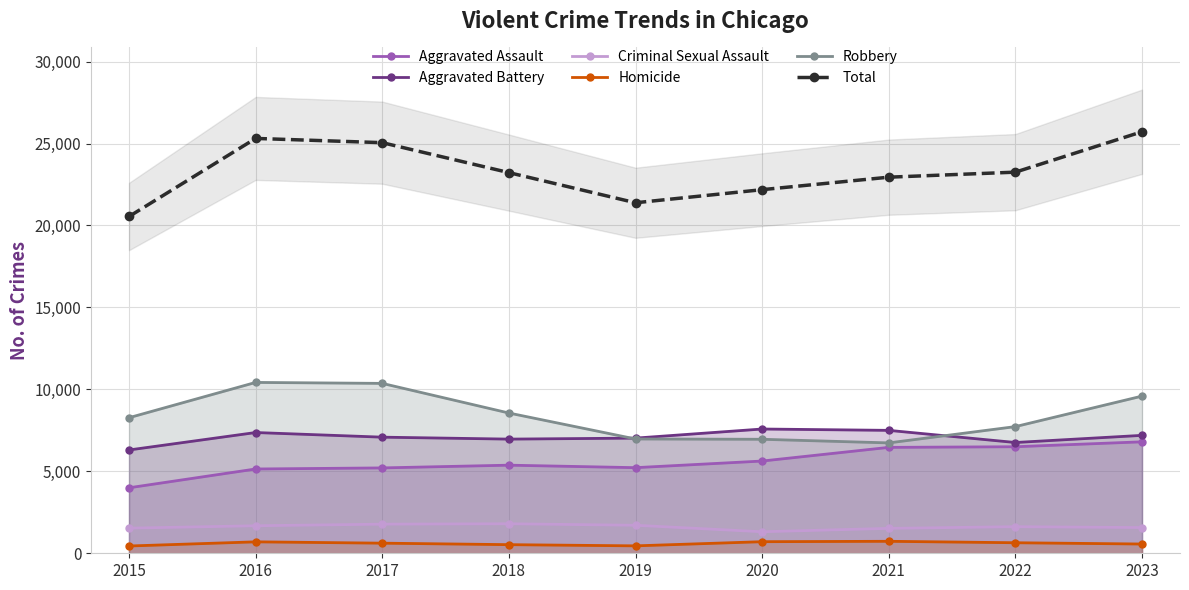

Is the value of Criminal Sexual Assault at 2019 greater than the value of Robbery at 2015?

No